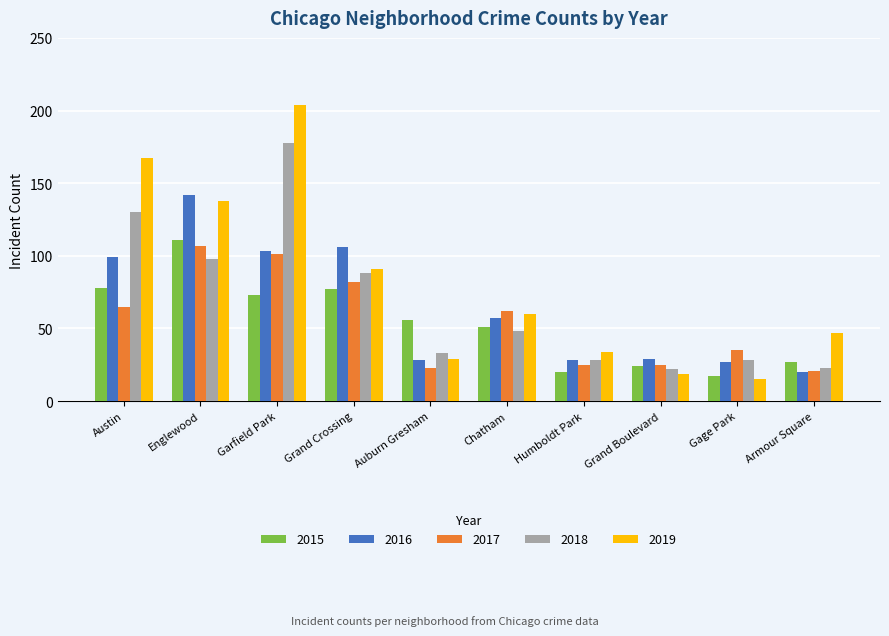

What is the spread (max minus min) of values at Englewood?

44